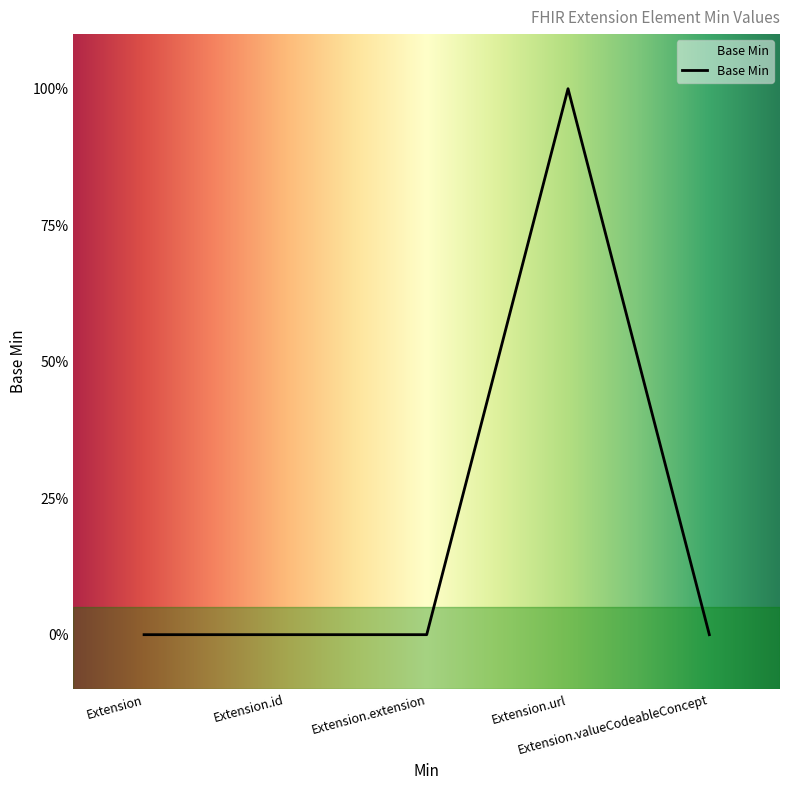

List the labels in order of value, largest first.

Extension.url, Extension, Extension.id, Extension.extension, Extension.valueCodeableConcept